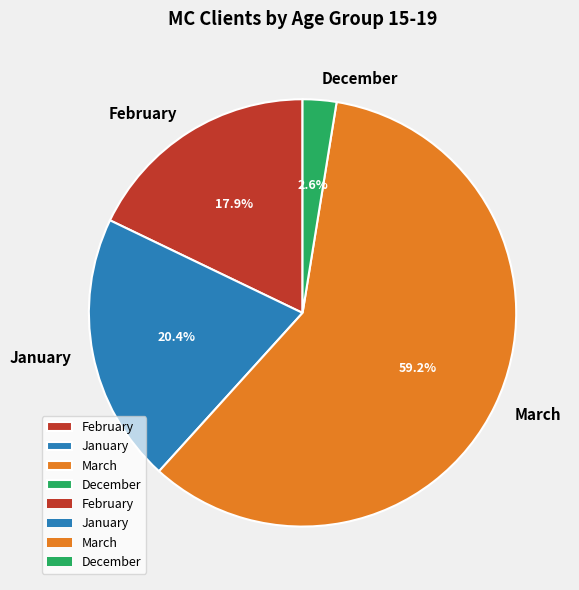

True or false: March accounts for 1% of the total.

False